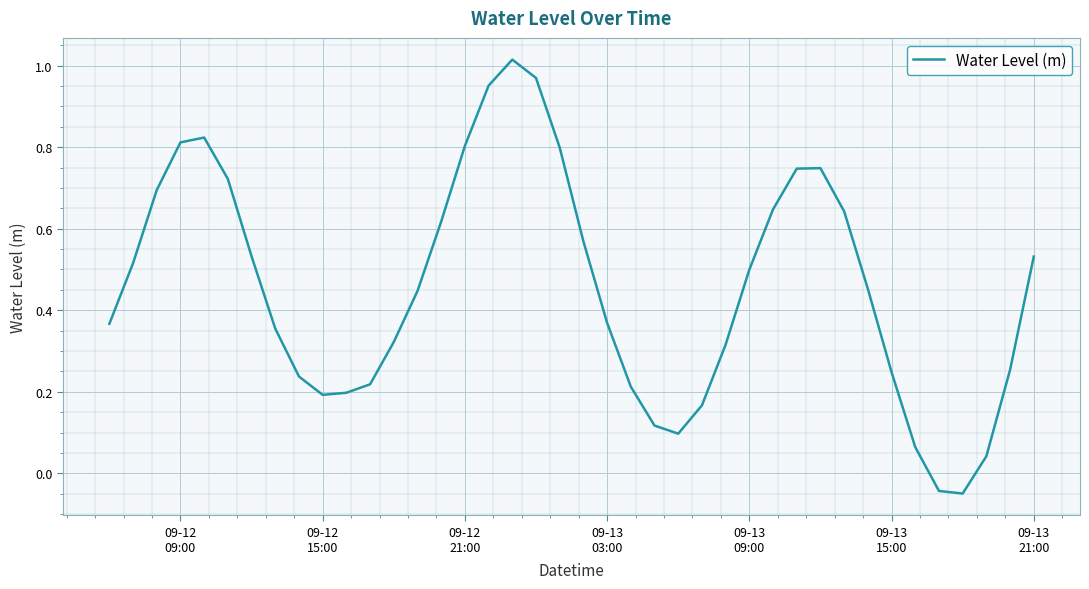

What is the difference between the maximum and minimum values?

1.1